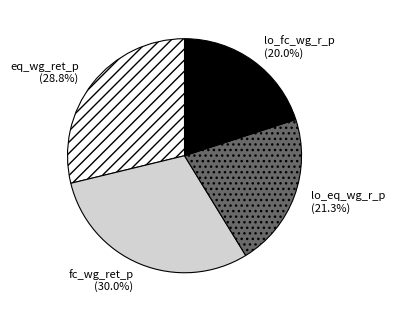

How many slices are in this pie chart?

4